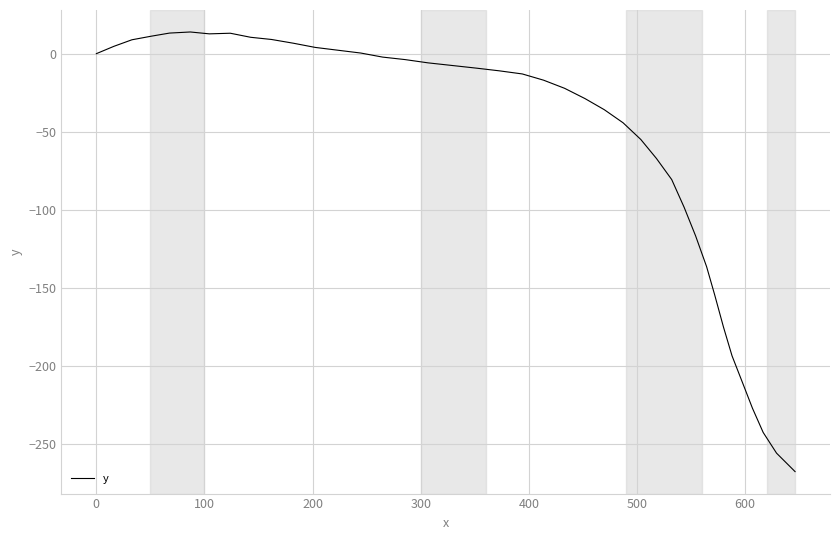

What is the difference between the maximum and minimum values?

281.8